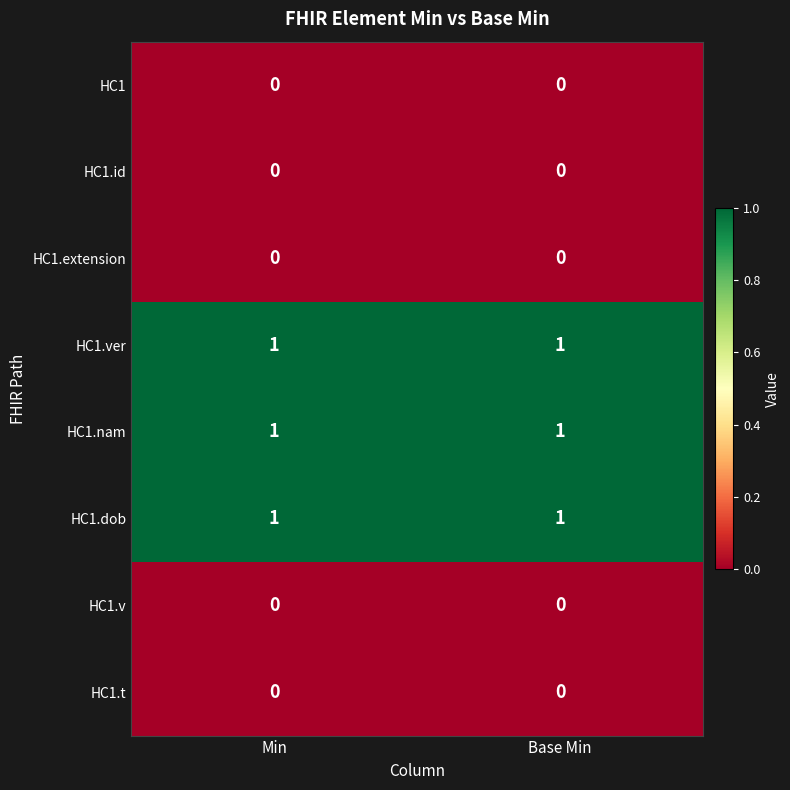

Count the number of categories in the chart.

2